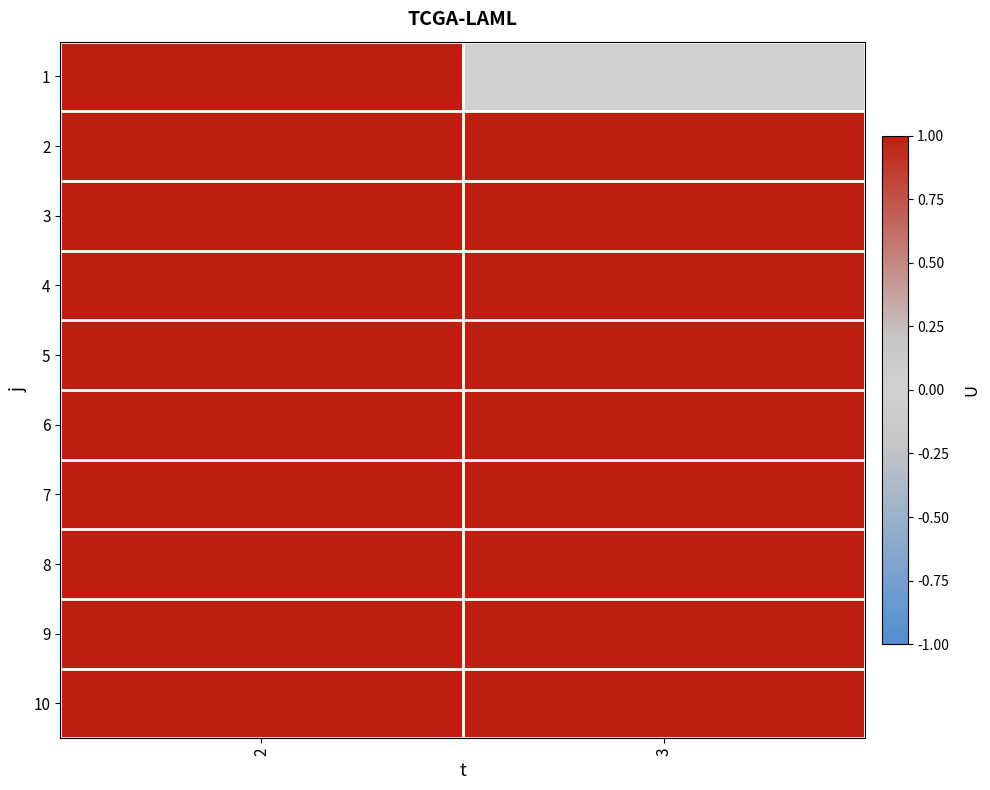

Reading right to left, extract all data points from this chart.

1: 3=0	2=1
2: 3=1	2=1
3: 3=1	2=1
4: 3=1	2=1
5: 3=1	2=1
6: 3=1	2=1
7: 3=1	2=1
8: 3=1	2=1
9: 3=1	2=1
10: 3=1	2=1